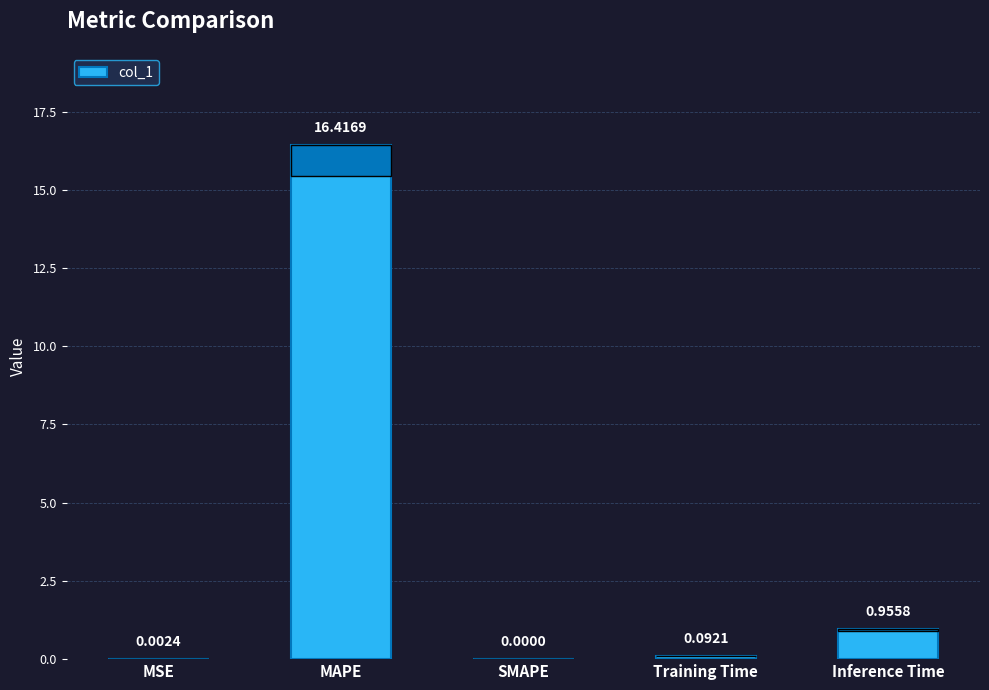

What is the sum of all values?

17.5